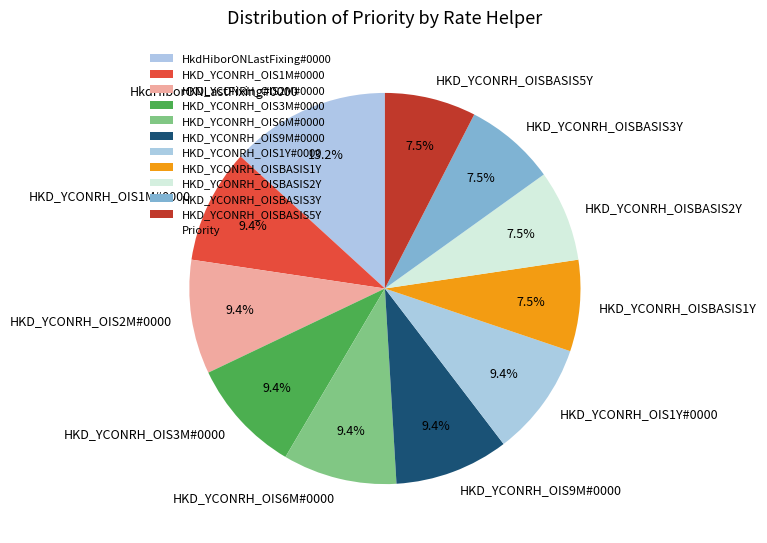

Which has a higher value, HKD_YCONRH_OIS6M#0000 or HKD_YCONRH_OISBASIS1Y?

HKD_YCONRH_OIS6M#0000